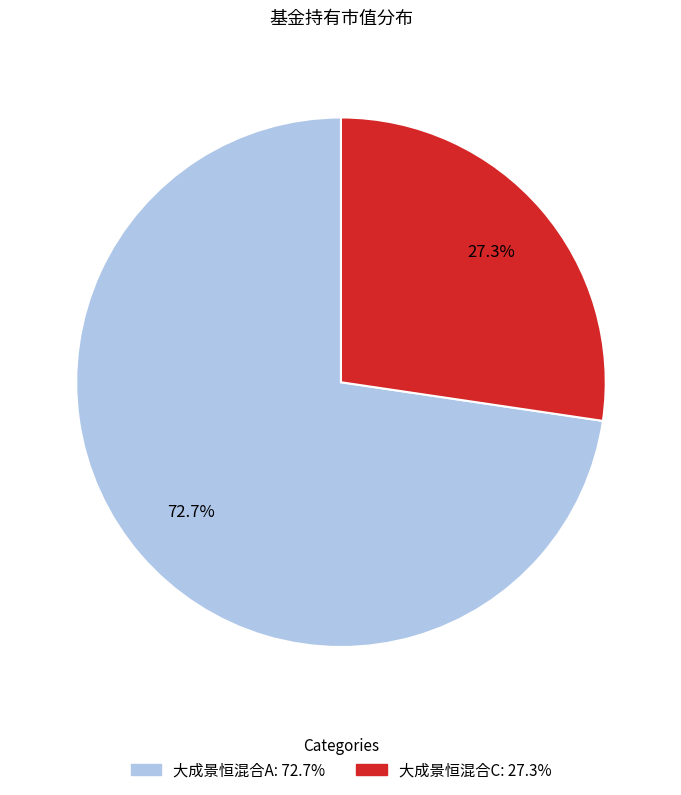

True or false: 大成景恒混合A accounts for 60% of the total.

False